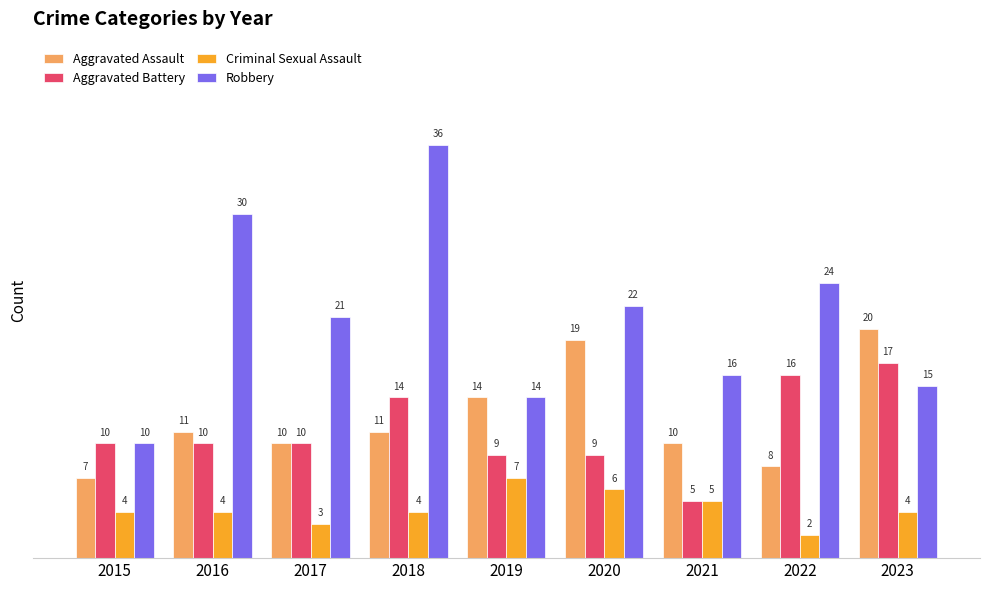

True or false: Aggravated Battery has a value of 10 at 2016.

True